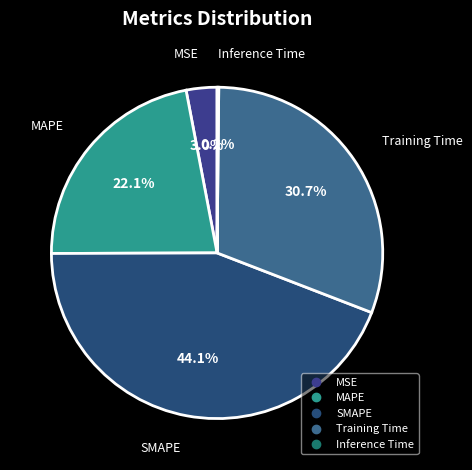

Is there a majority slice in this chart?

No